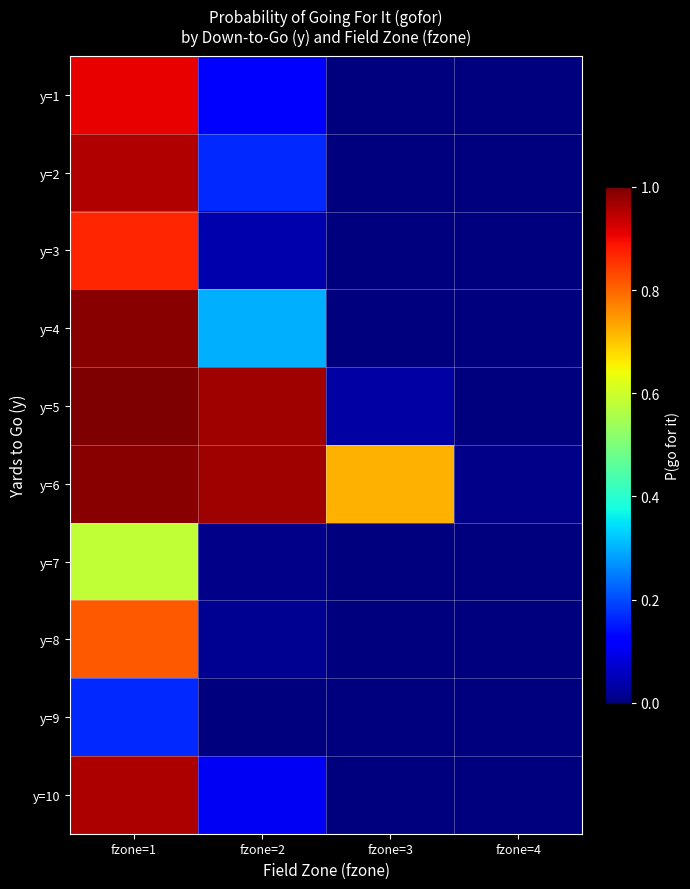

What is the greatest value displayed?

1.0